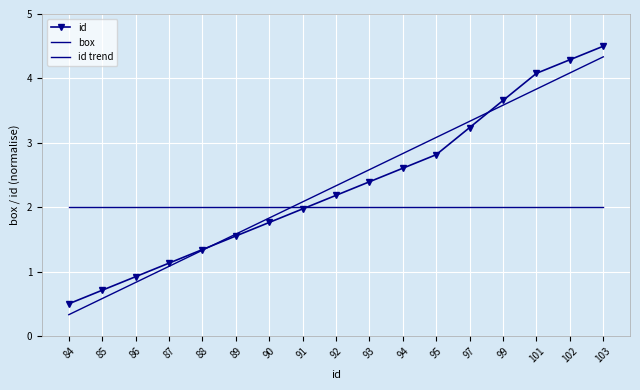

List the labels in order of id trend value, largest first.

103, 102, 101, 99, 97, 95, 94, 93, 92, 91, 90, 89, 88, 87, 86, 85, 84